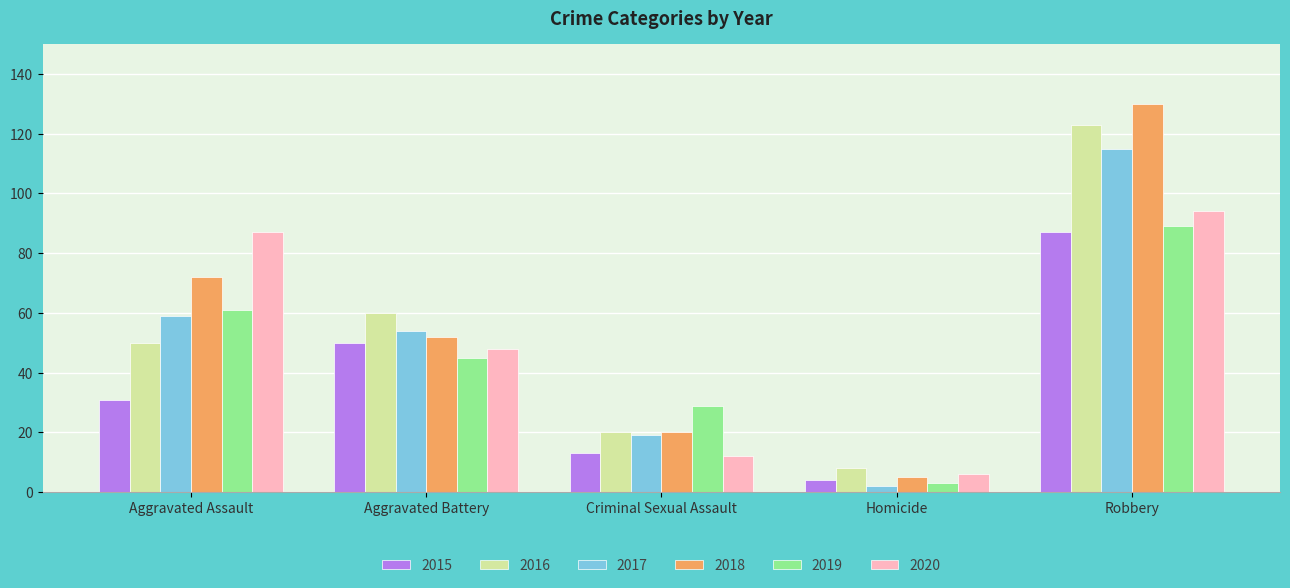

At how many categories does at least one series exceed 34?

3